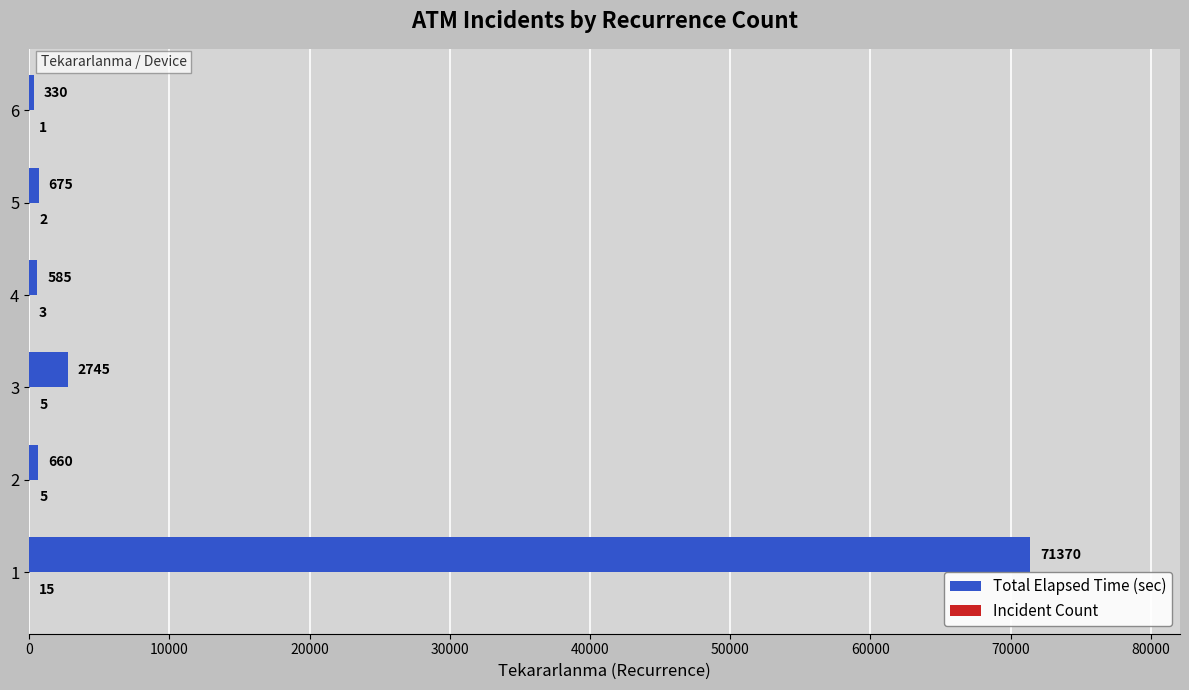

What is the total value across all series at 3?

2750